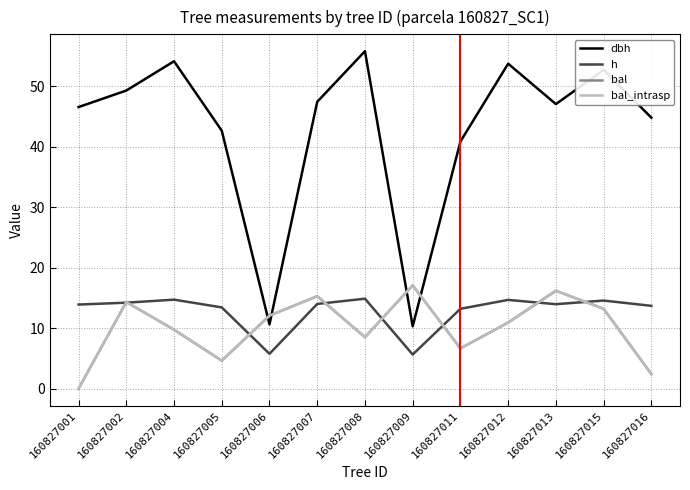

Is it true that dbh equals 25.0 at 160827015?

False